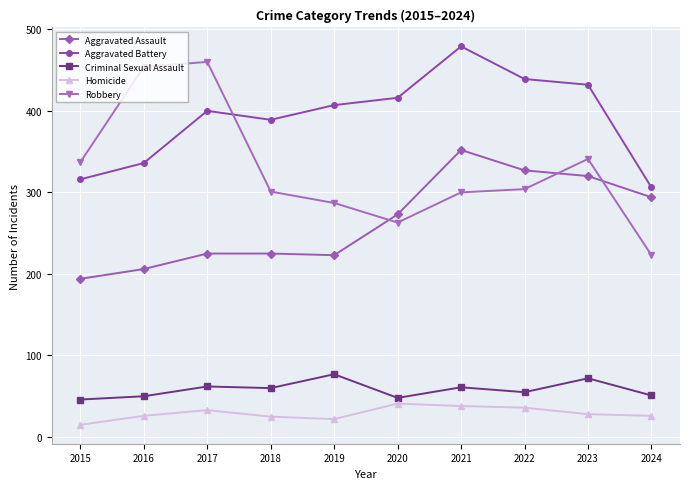

Which category has the highest value across all series?

2021